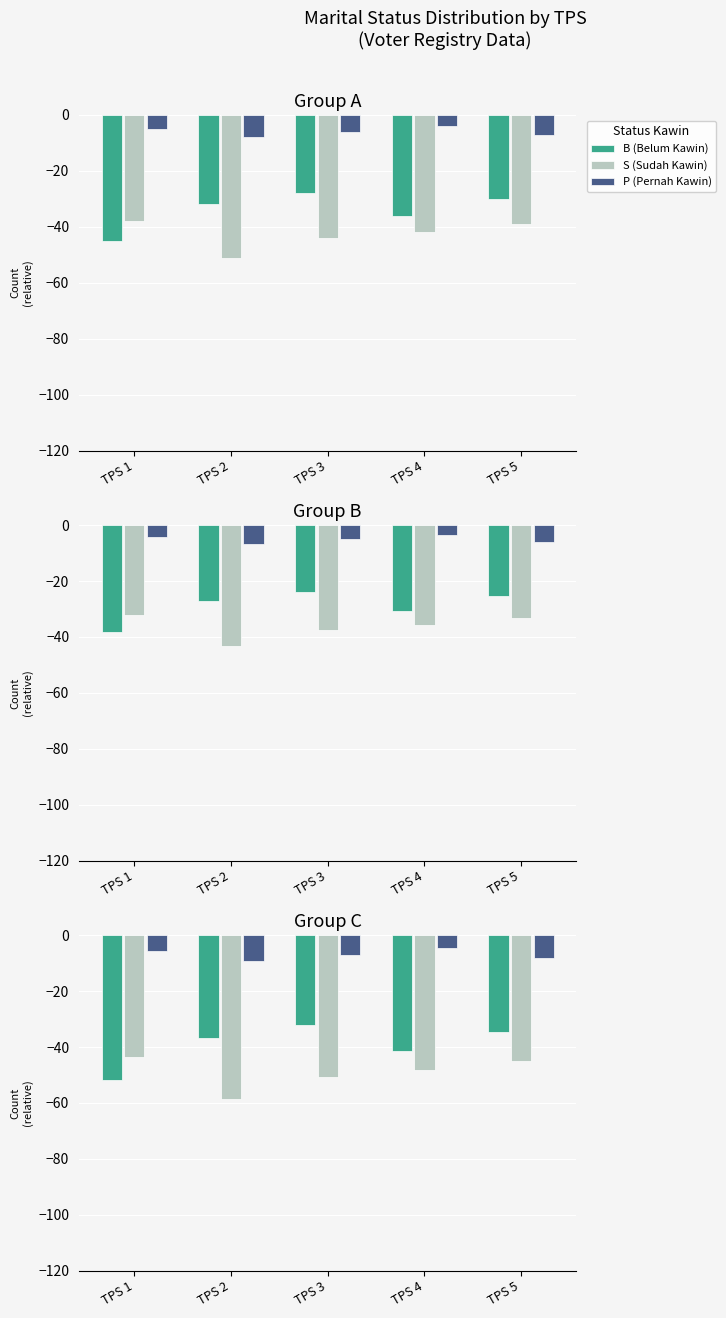

Which series changed the most between TPS 1 and TPS 5?

B (Belum Kawin)